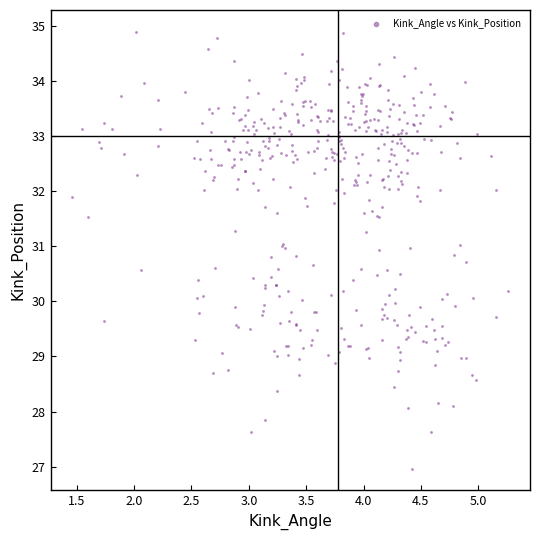

What is the range of X values (max minus min)?

3.8